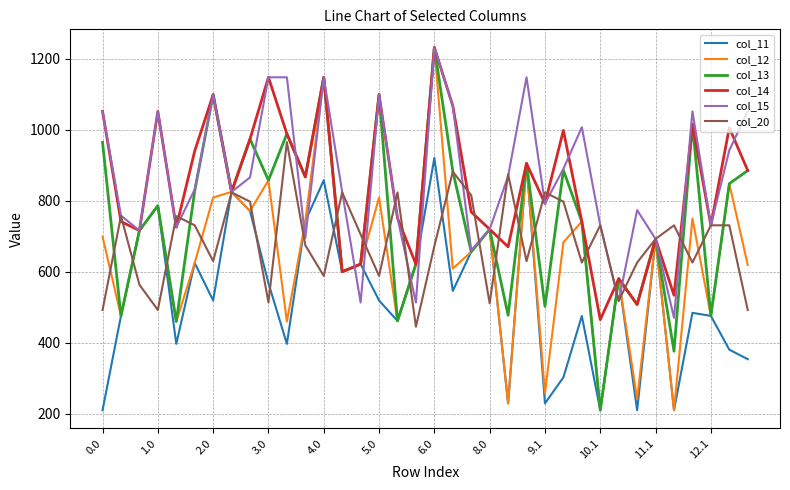

What is the minimum value shown in the chart?

210.4